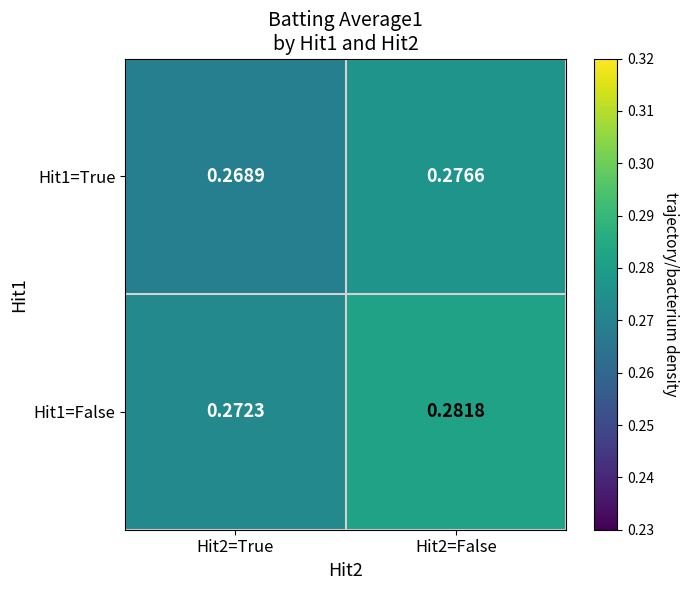

At which category is the sum across all series the highest?

Hit2=False